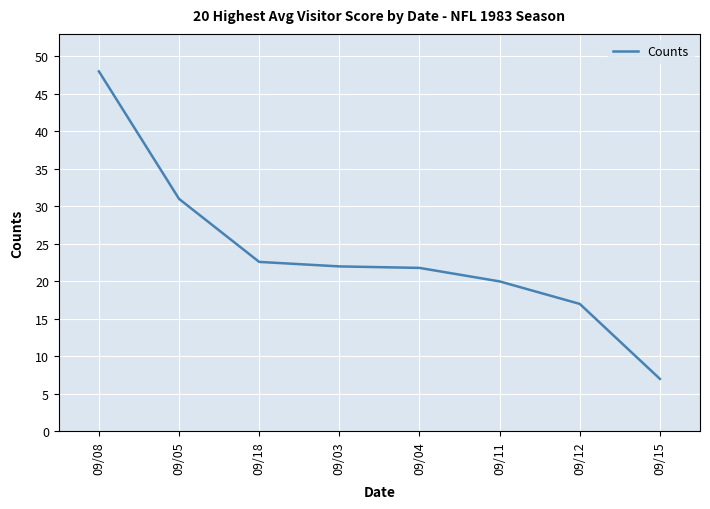

At which label does the data first exceed 22?

09/08